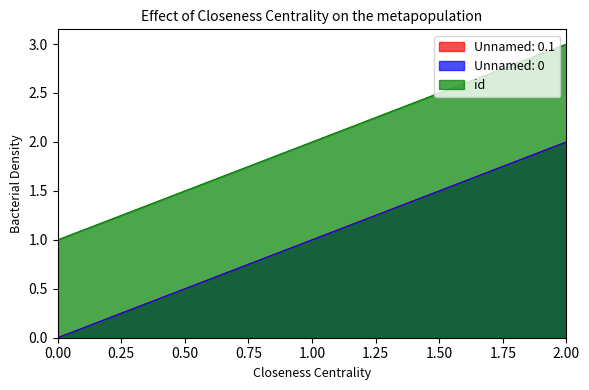

Where is Unnamed: 0.1 nearest to the value 1?

1